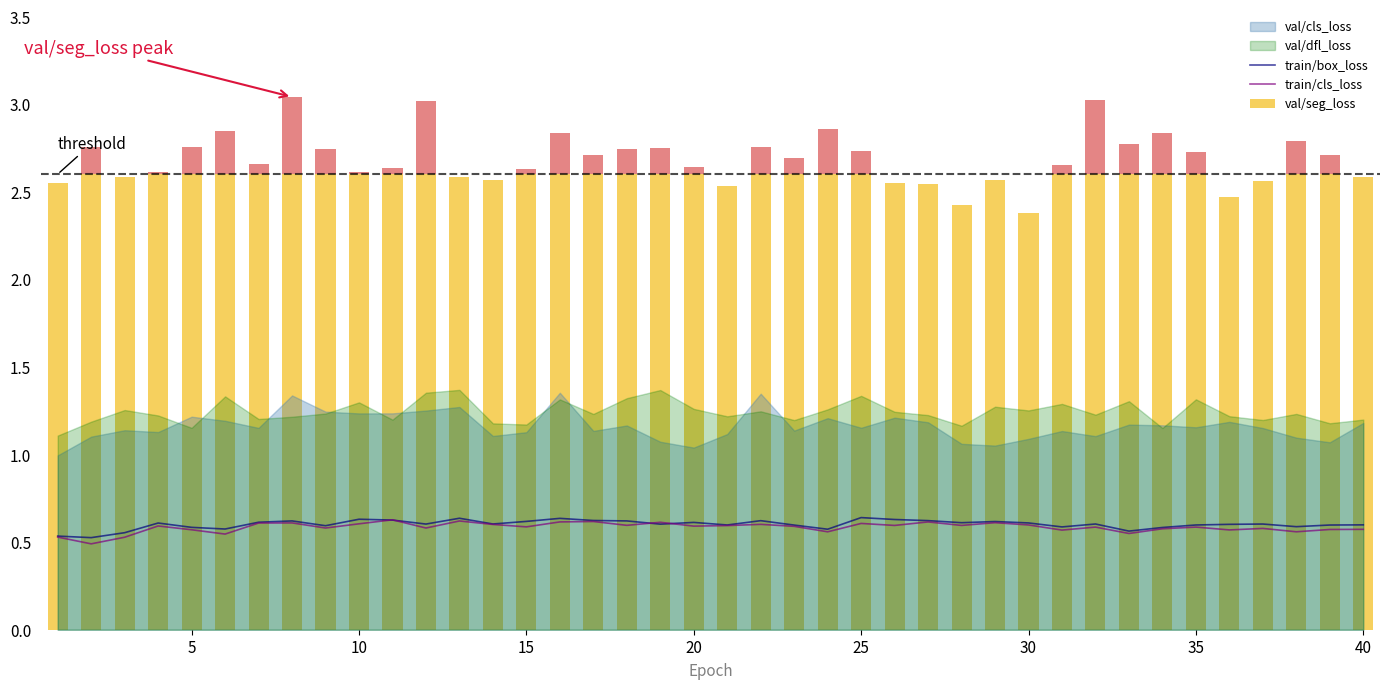

True or false: train/cls_loss has a value of 0.4 at 10.

False